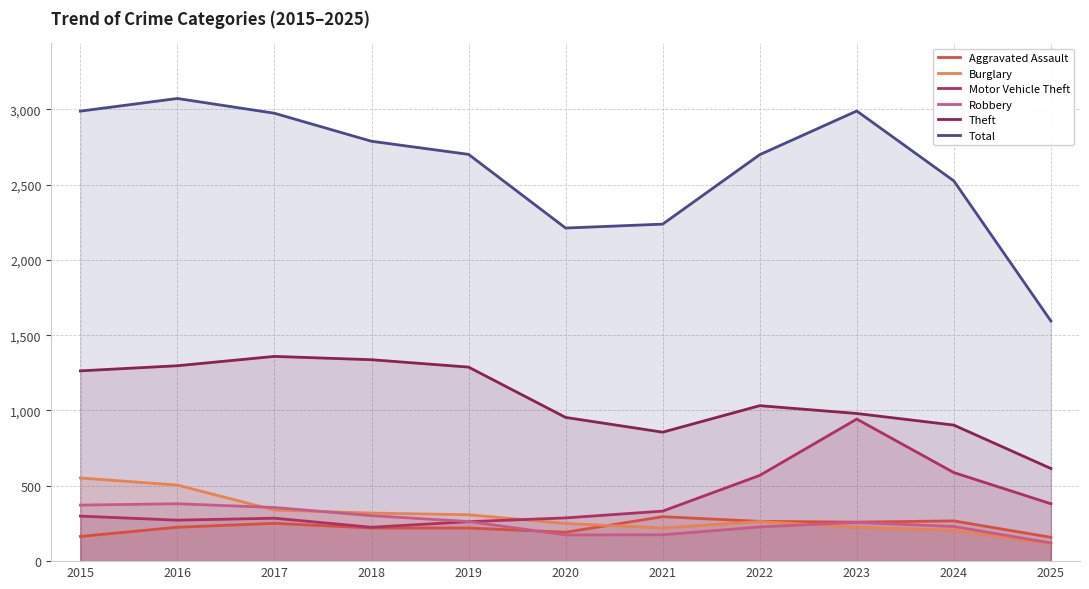

What is the difference between the maximum and second lowest values in the Robbery series?

207